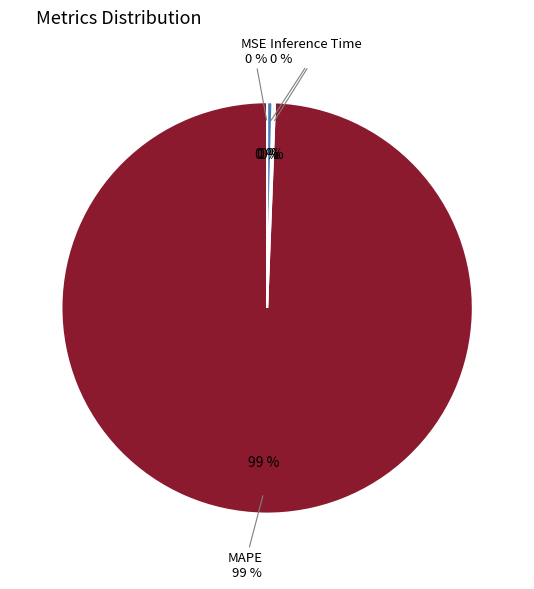

How many slices are in this pie chart?

4